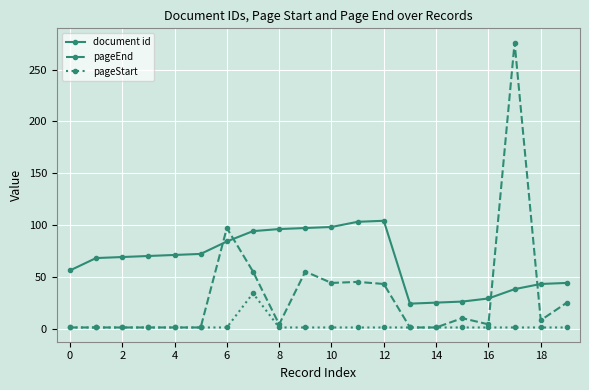

List the series in order of their peak value, highest first.

pageEnd, document id, pageStart